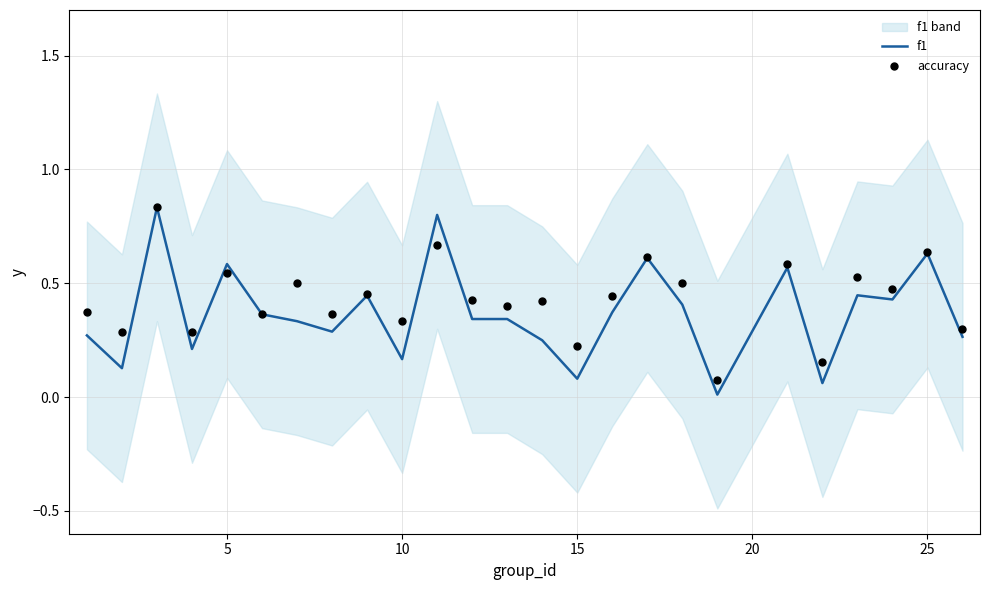

At how many categories does at least one series exceed 0?

25